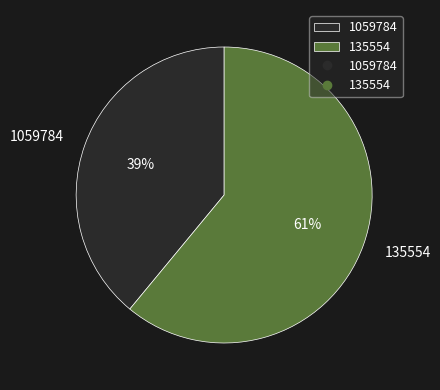

Approximately how many times larger is the value at 135554 compared to 1059784?

1.6